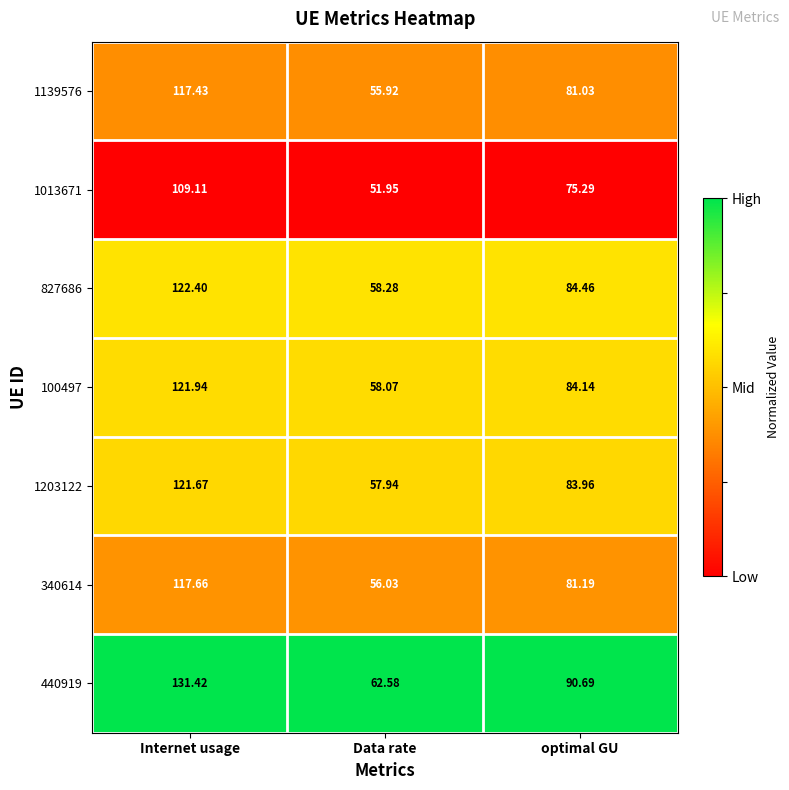

At which category is the sum across all series the highest?

Internet usage